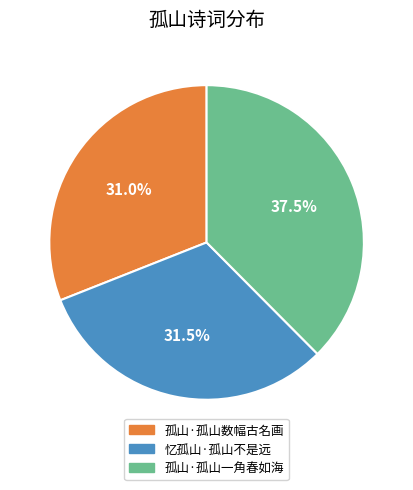

How many slices are in this pie chart?

3